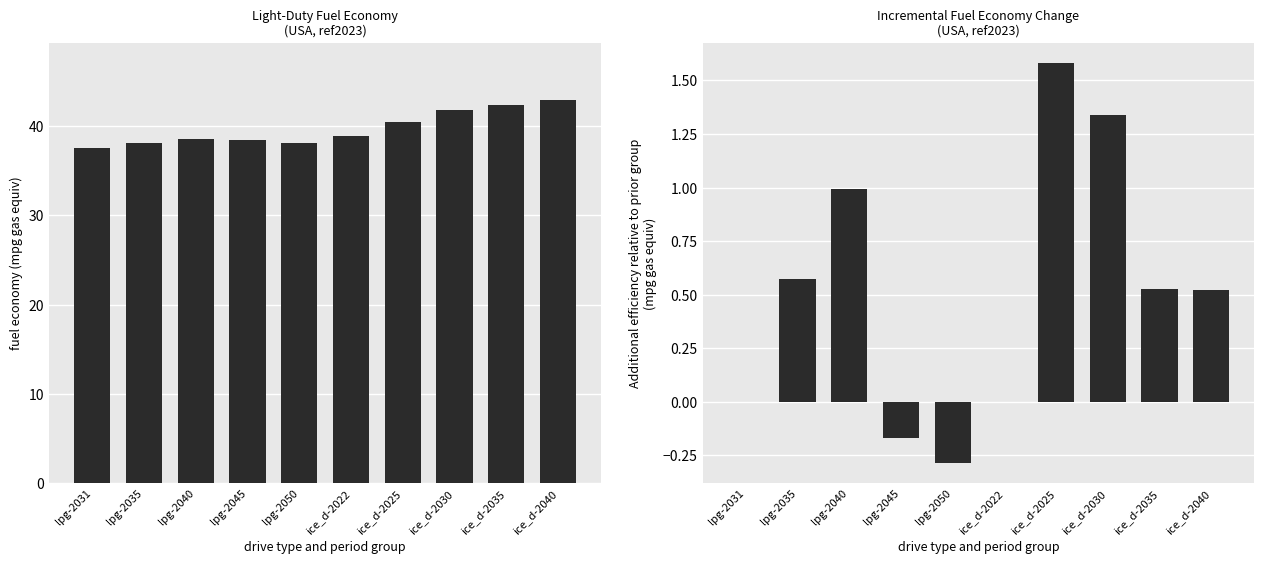

At which label does fuel economy (mpg) reach its minimum?

lpg-2031